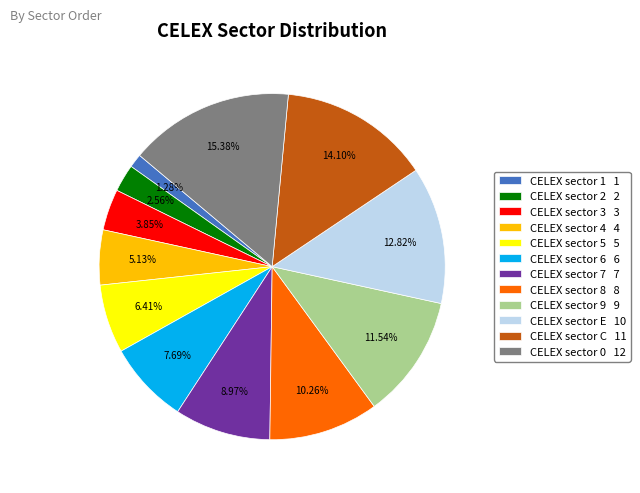

Between CELEX sector 7 and CELEX sector E, which is larger?

CELEX sector E